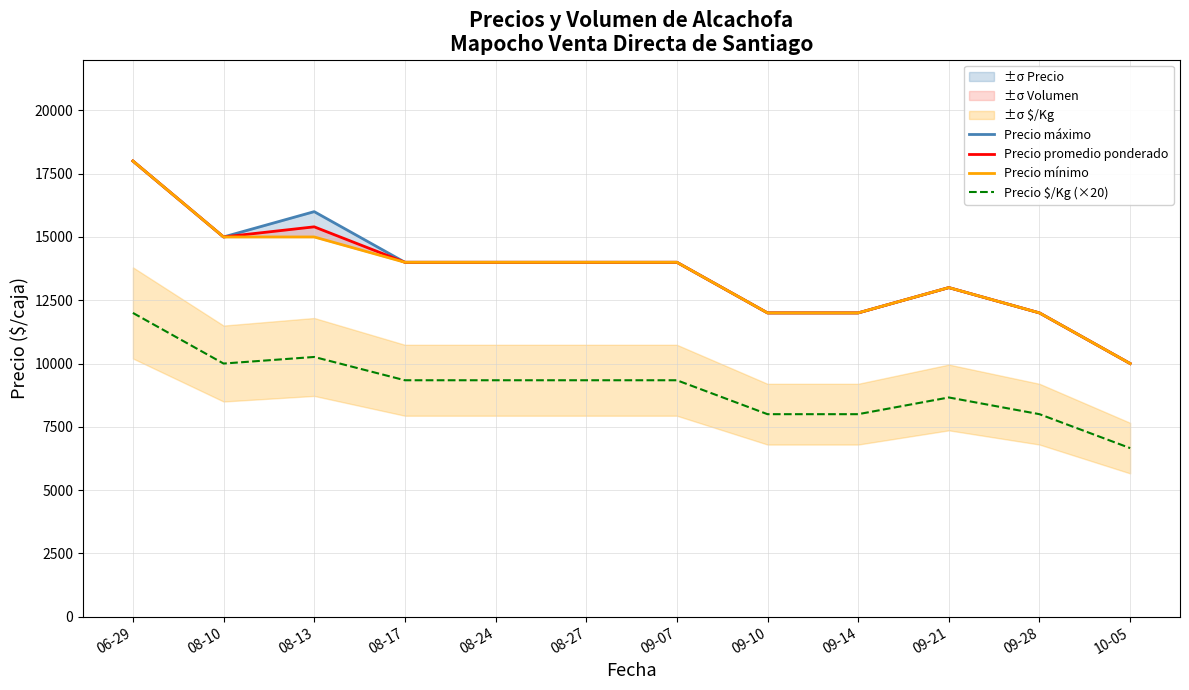

Where is the first local maximum for Precio $/Kg (×20)?

08-13